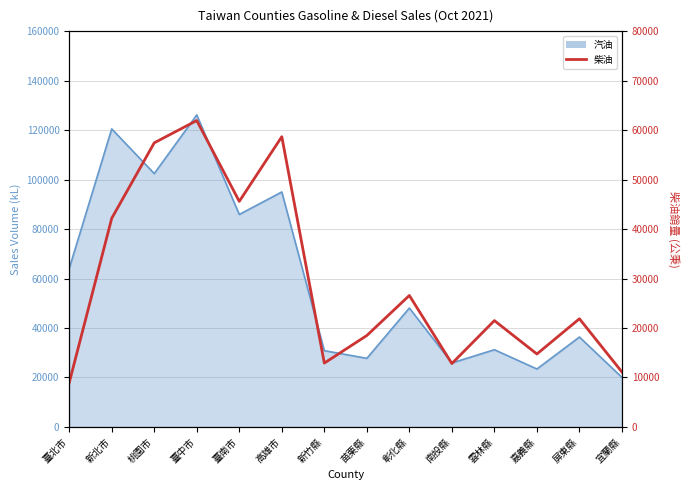

What is the label of the 10th point from the left?

南投縣